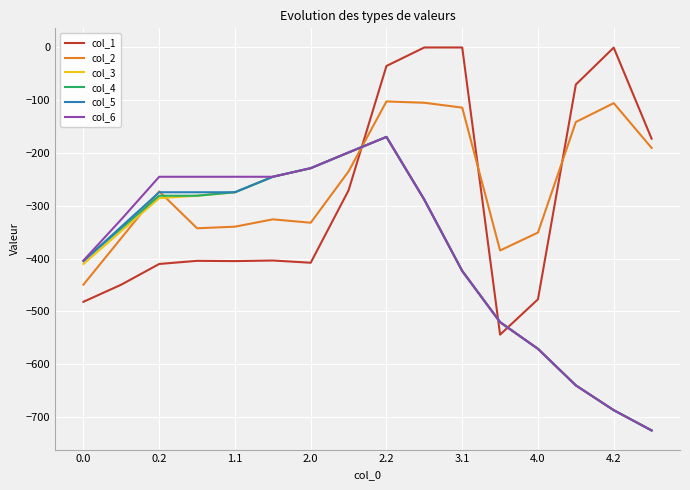

How many lines are shown in the chart?

6